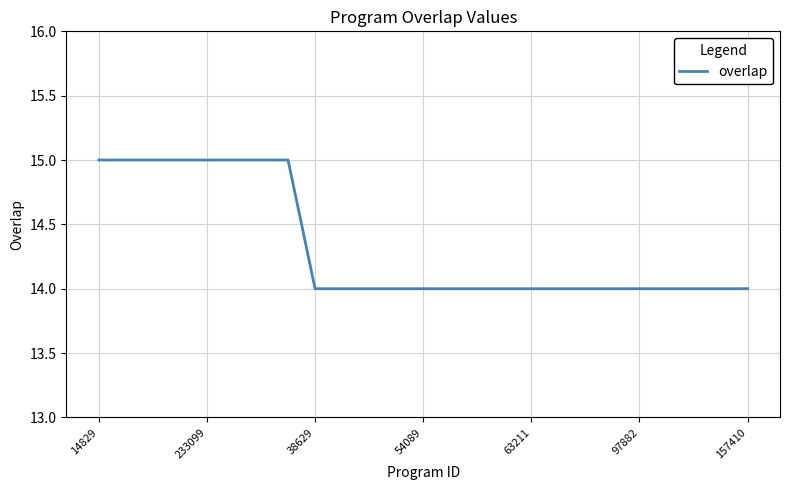

What is the difference between the maximum and second lowest values?

1